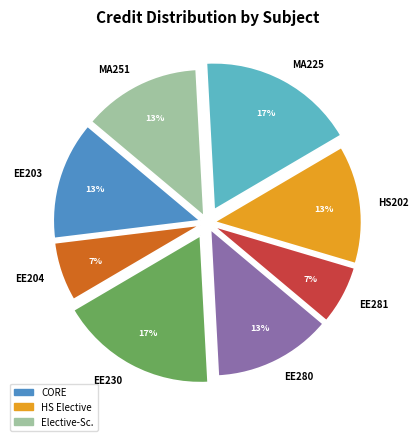

True or false: EE281 accounts for 7% of the total.

True